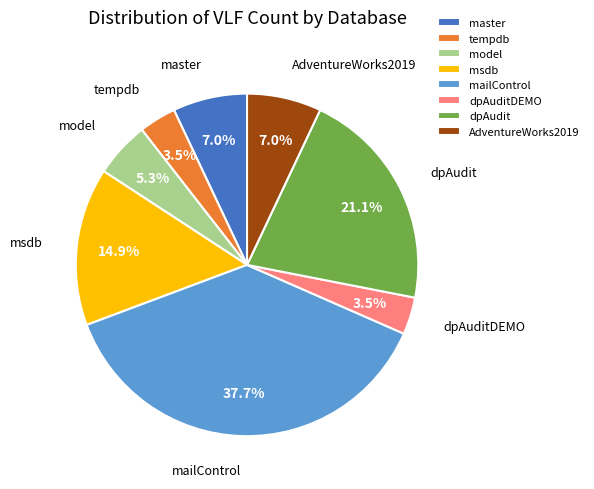

Does master account for over 50% of the chart?

No